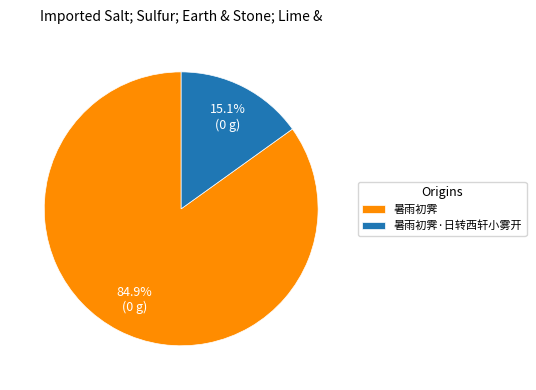

What is the largest slice in the pie chart?

暑雨初霁